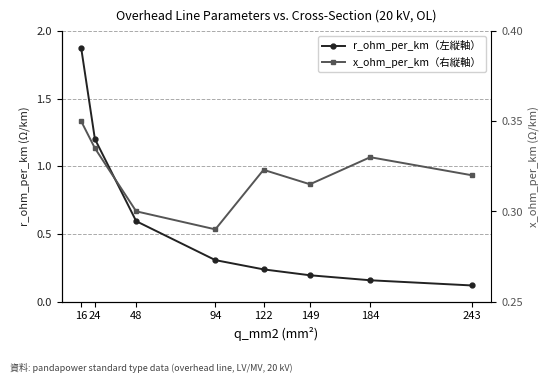

How many series are shown in this chart?

2